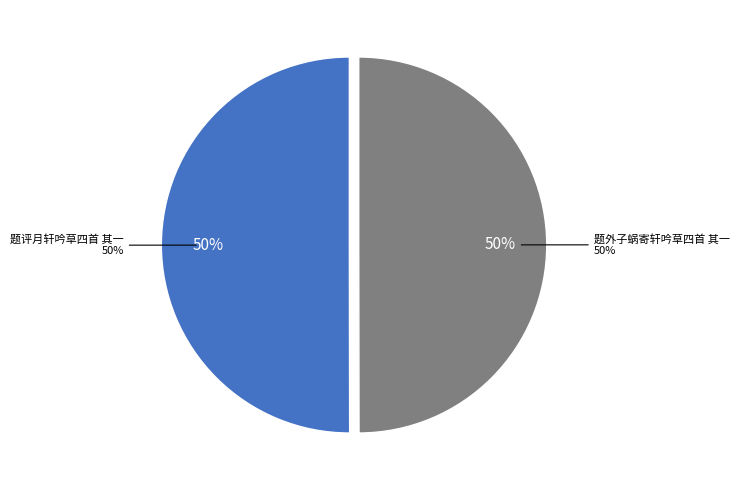

What is the smallest slice in the pie chart?

题外子蜗寄轩吟草四首 其一